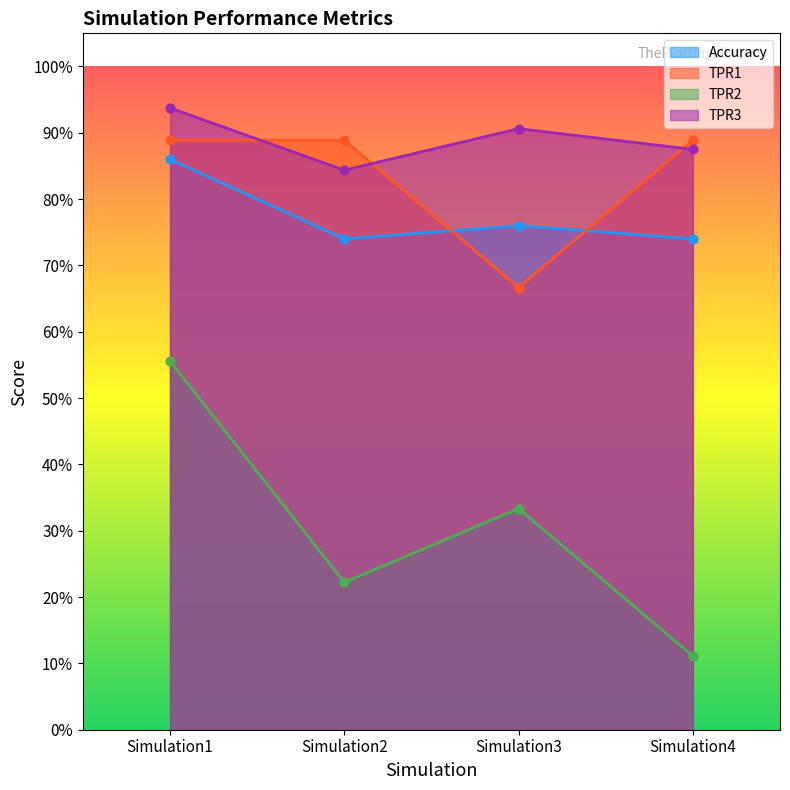

Which series has the largest Y range (max minus min)?

TPR2